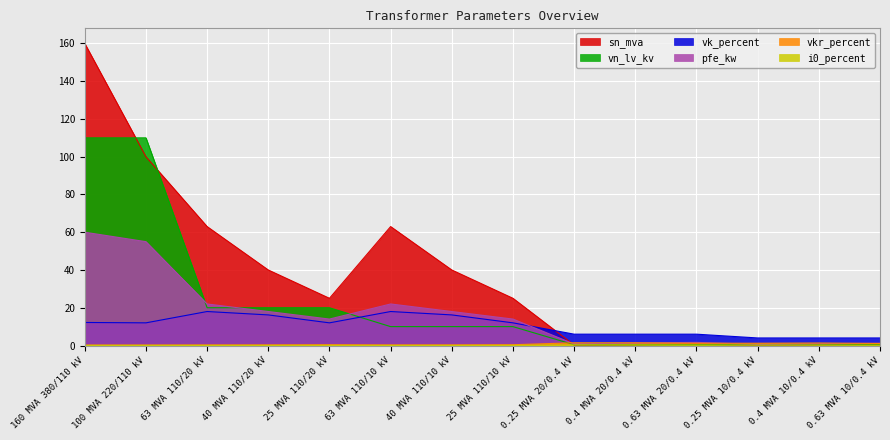

What is the highest value of the i0_percent series?

0.3